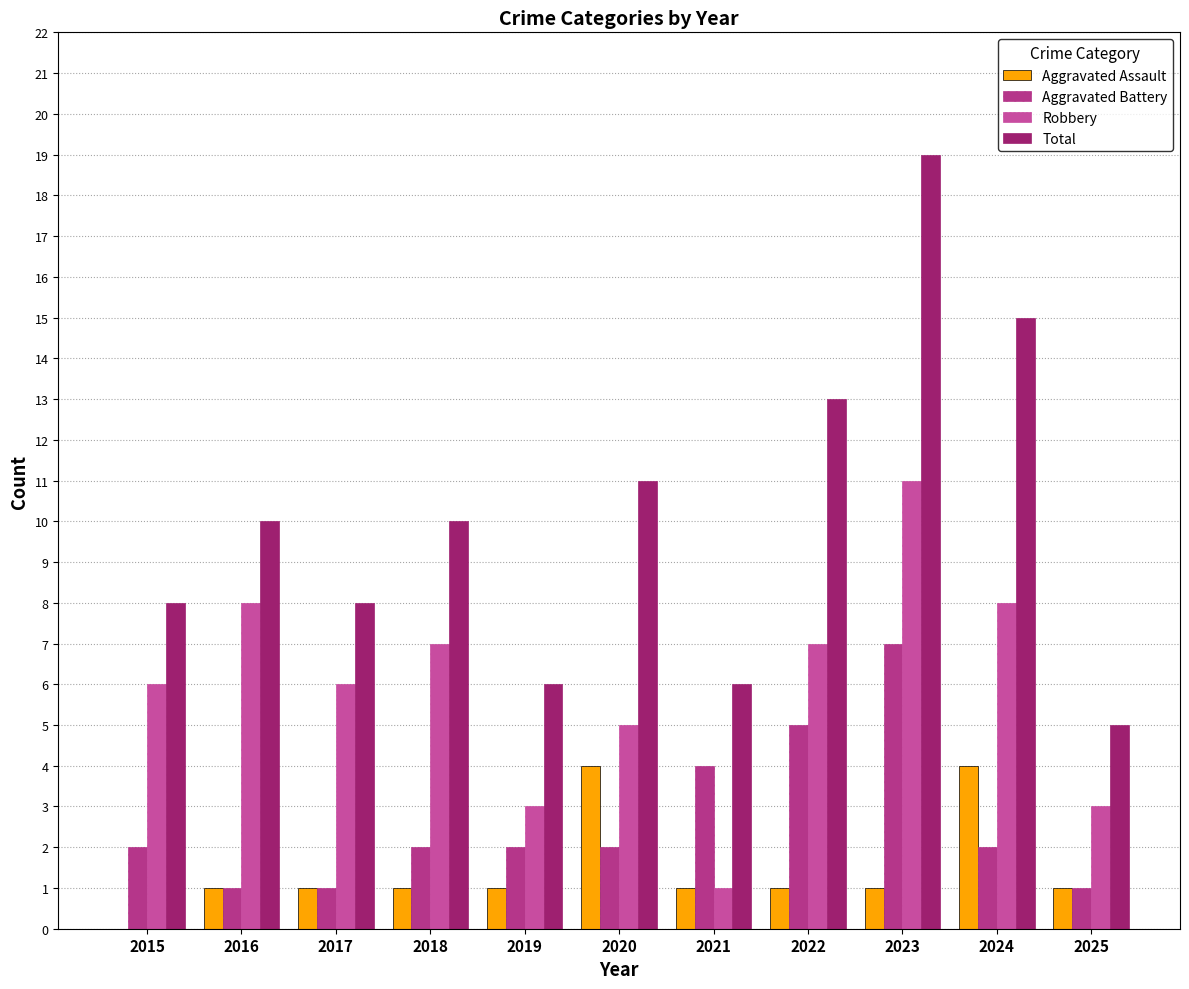

What is the difference between the Robbery values at 2025 and 2020?

2